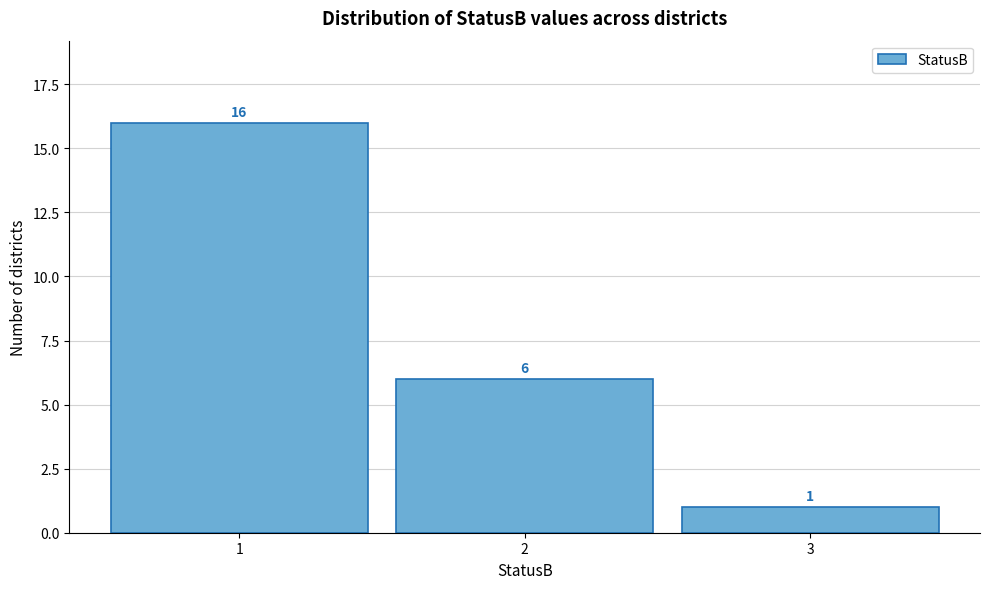

Which range on the x-axis has the tallest bar?

0.5 to 1.5